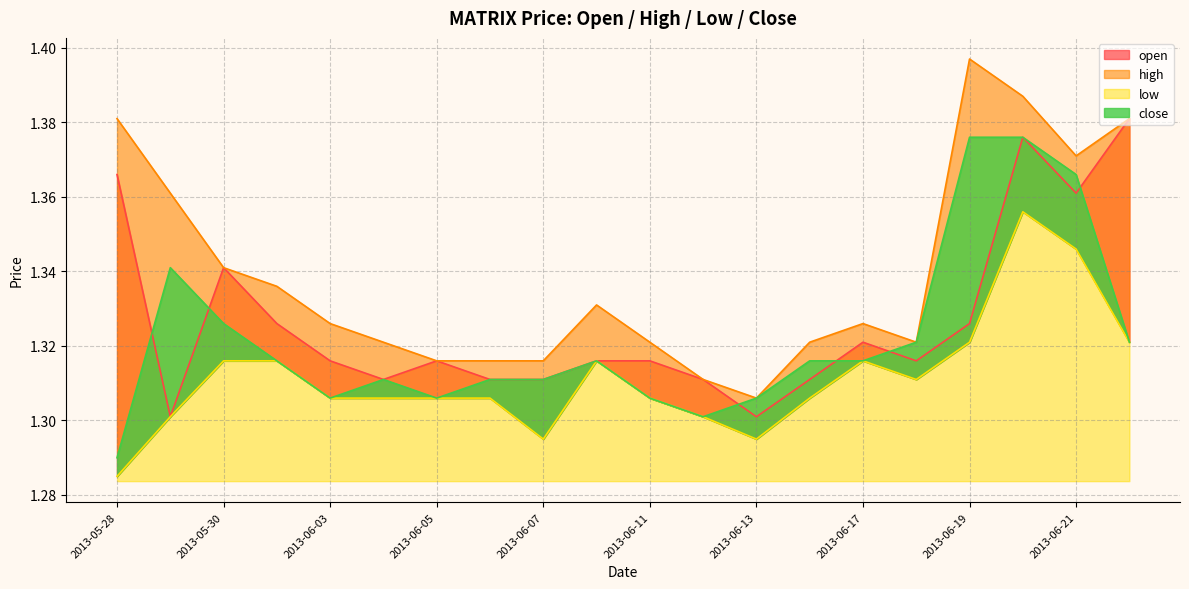

At how many categories does at least one series exceed 1?

20